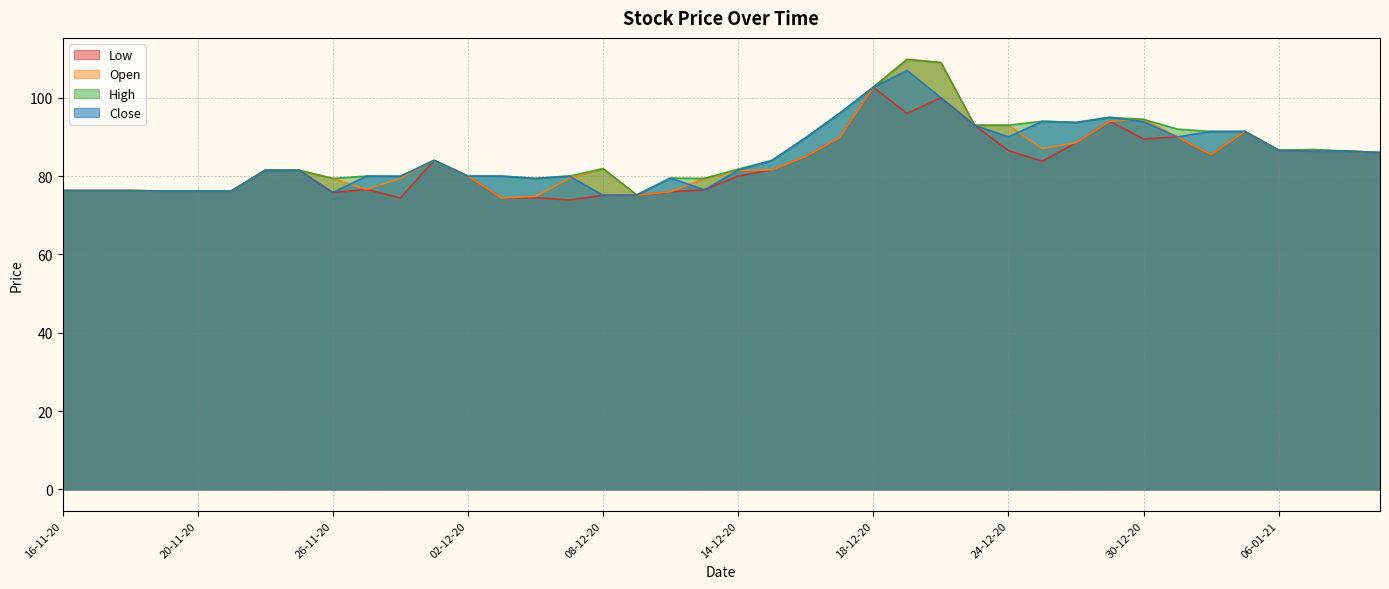

List the series in order of their overall mean, highest first.

High, Close, Open, Low